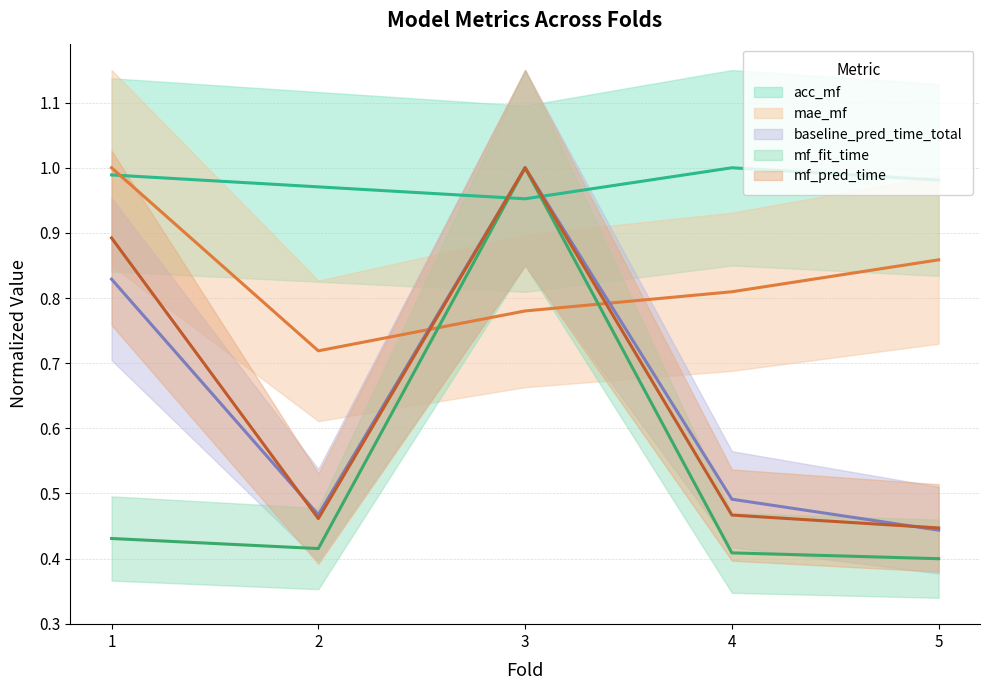

Does the chart have visible grid lines?

Yes